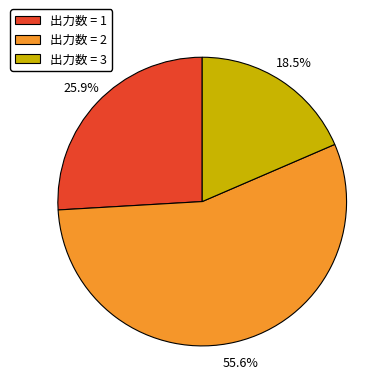

How many segments does this pie chart have?

3